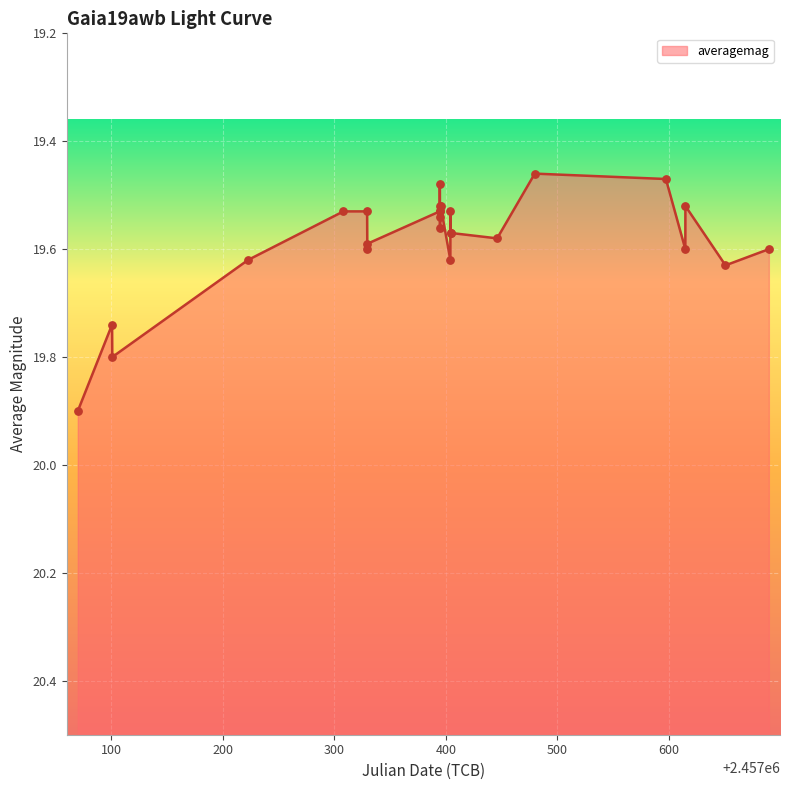

What is the change in value from 2016-01-07 to 2016-02-27?

+0.1